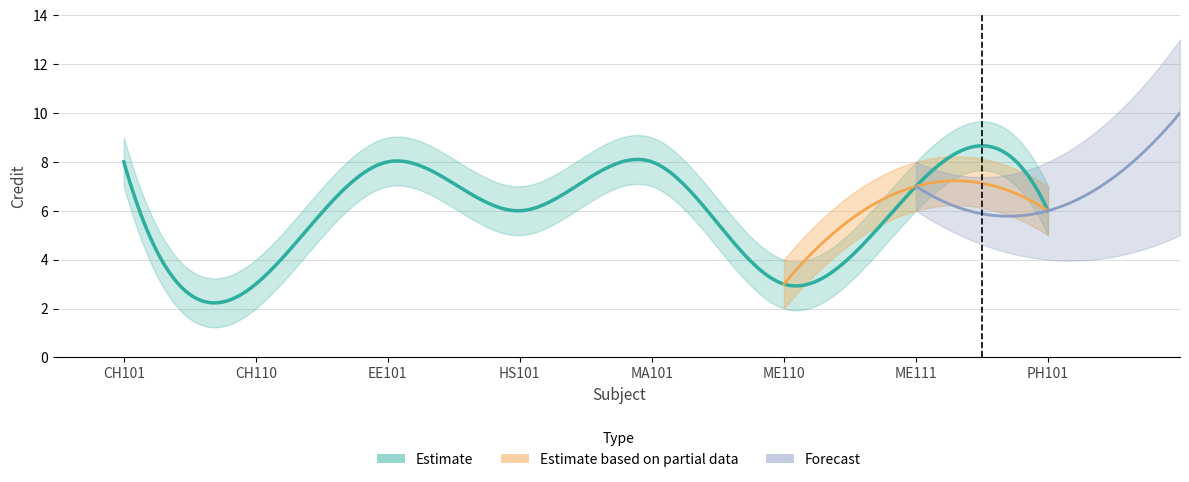

True or false: Credit_lower has a value of 6 at ME111.

True